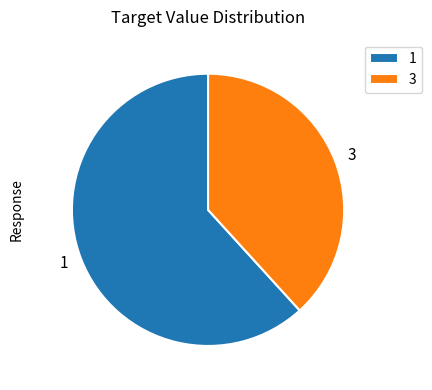

Count the number of slices in the pie.

2